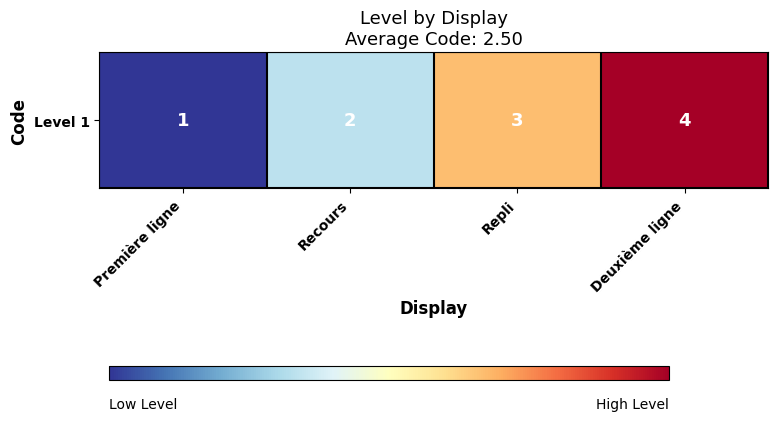

Which label corresponds to the largest value in the chart?

Deuxième ligne